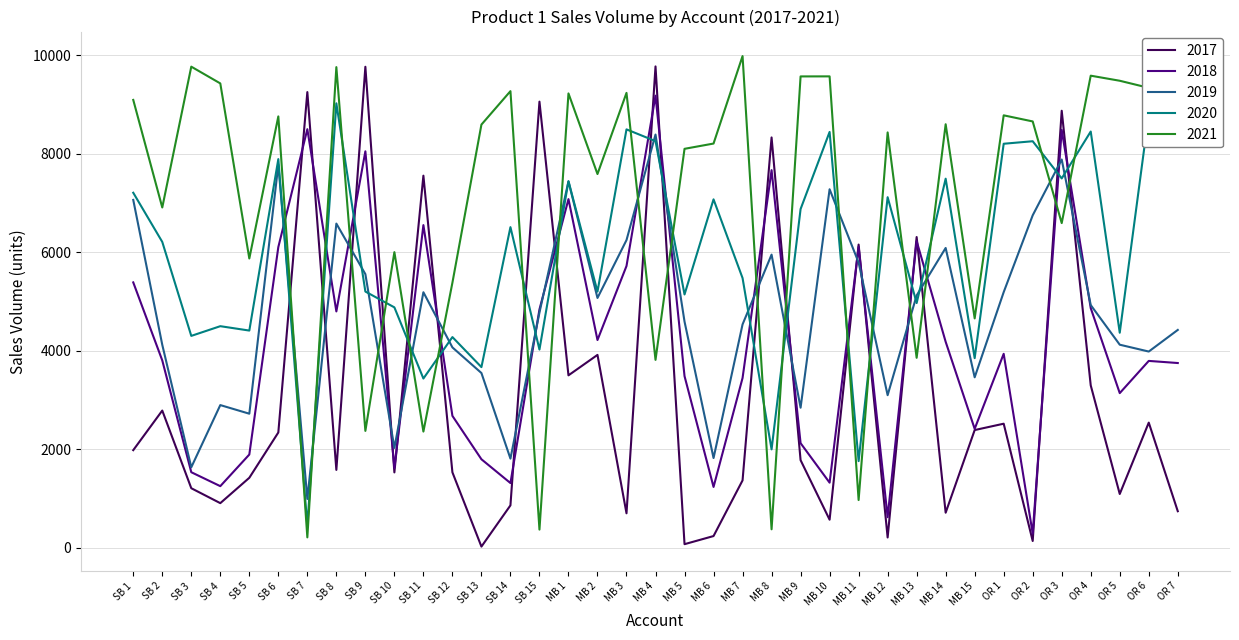

What is the total value across all series at MB 7?

24809